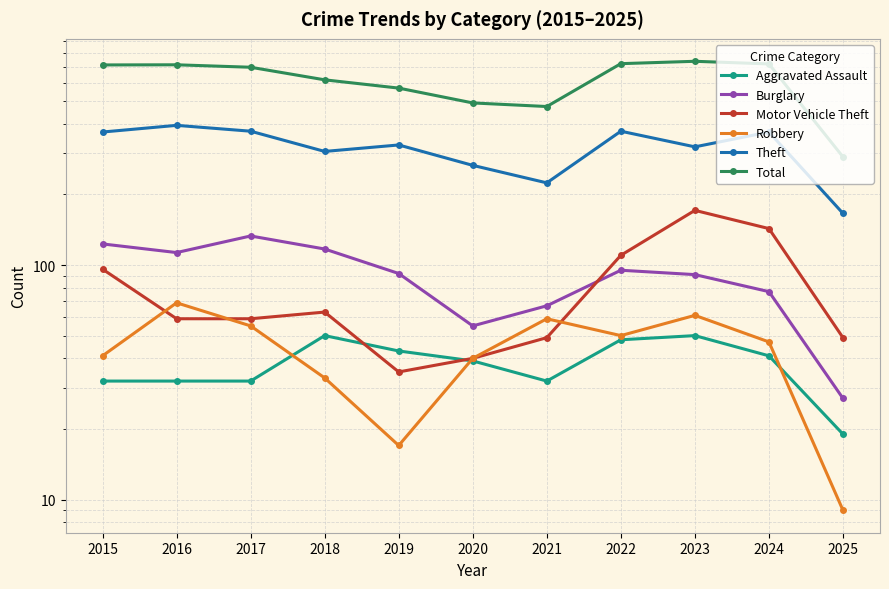

What is the value of the Aggravated Assault point at the 2nd from the left?

32